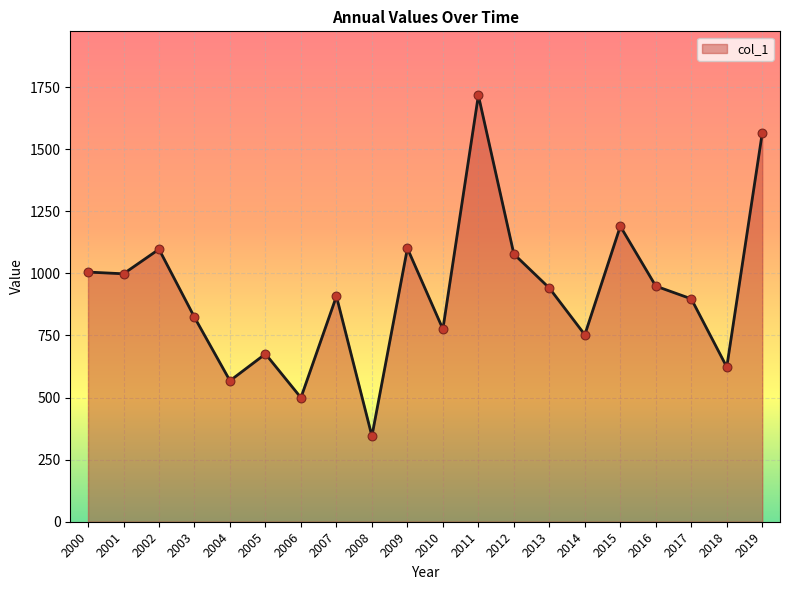

What is the ratio of the value at 2006 to the value at 2015?

0.4